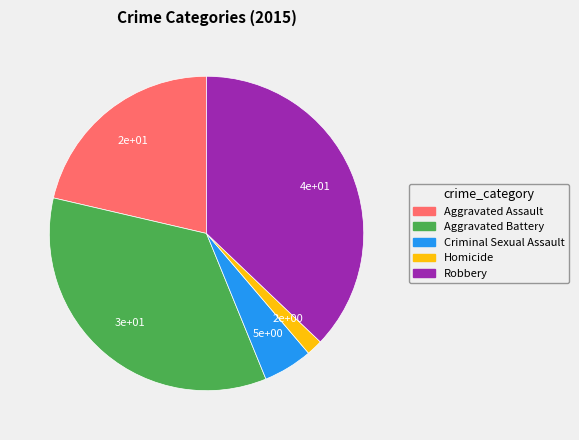

Is there a majority slice in this chart?

No